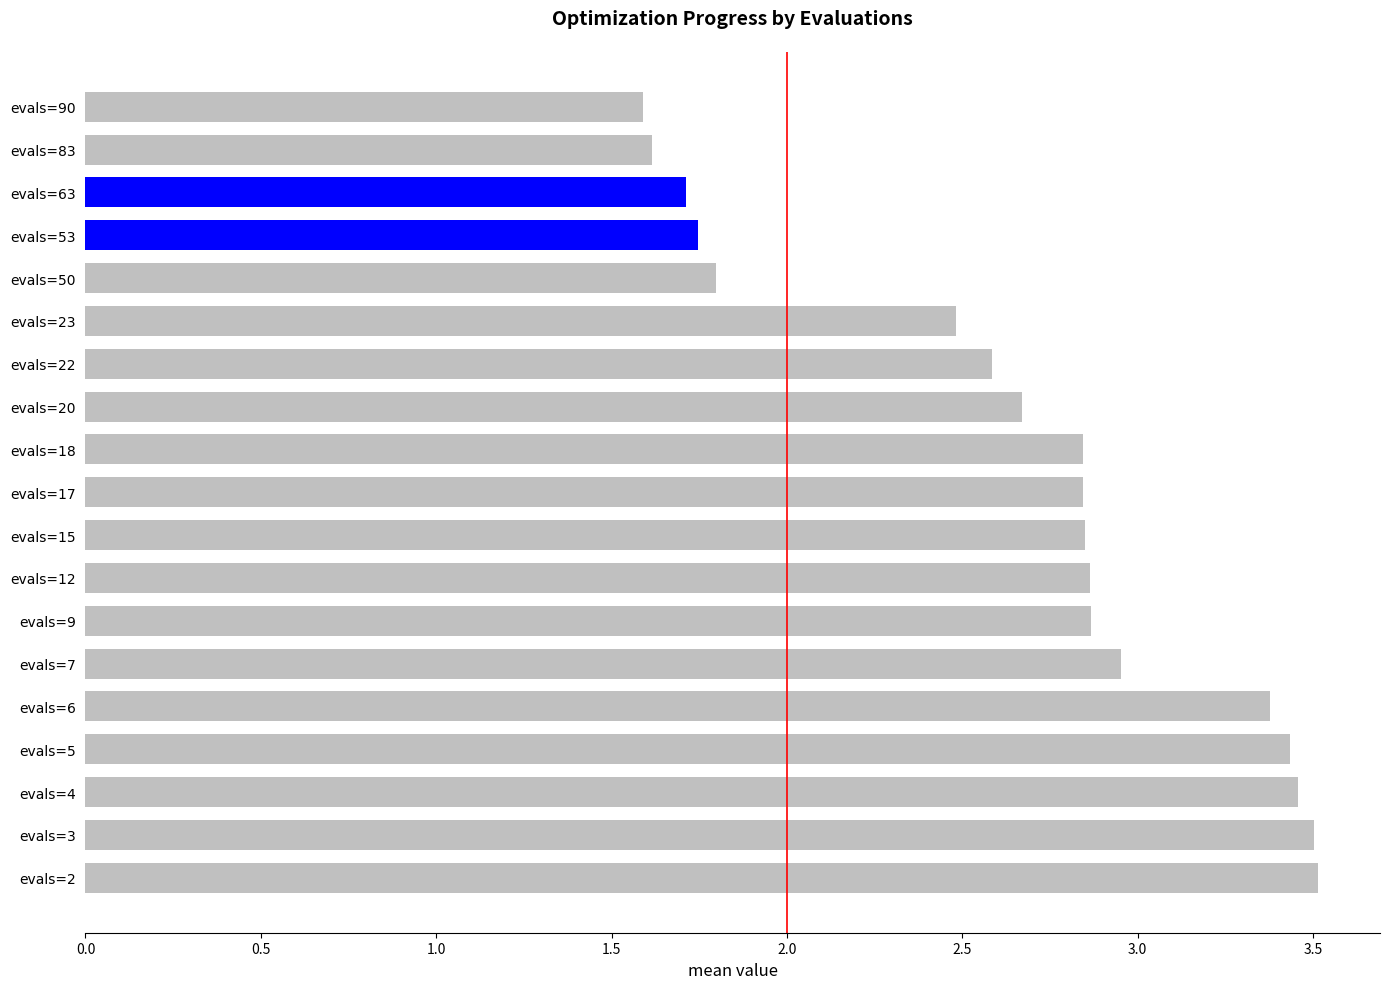

Which has a higher value, evals=6 or evals=2?

evals=2